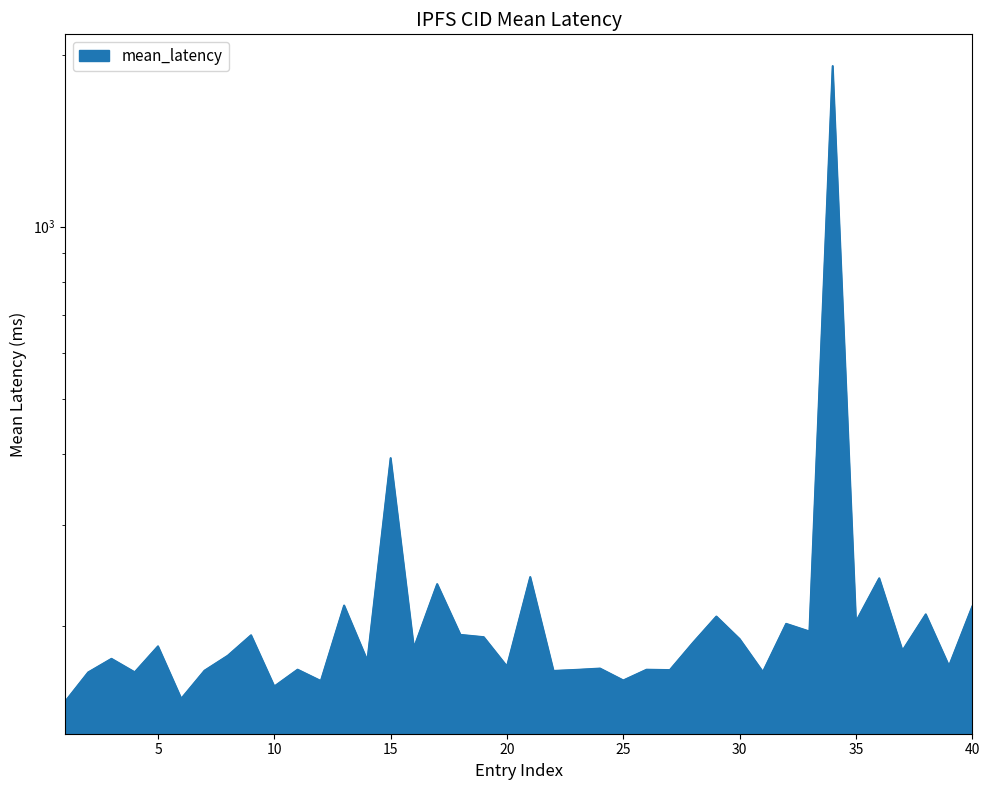

Does the chart have visible grid lines?

No